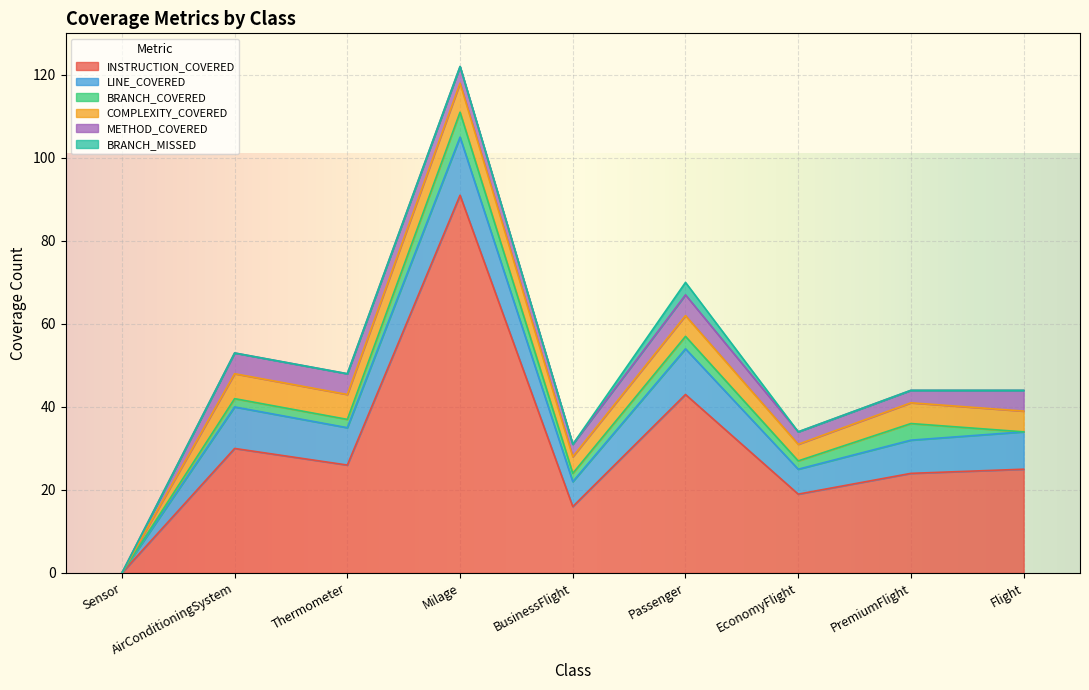

How many lines are shown in the chart?

6